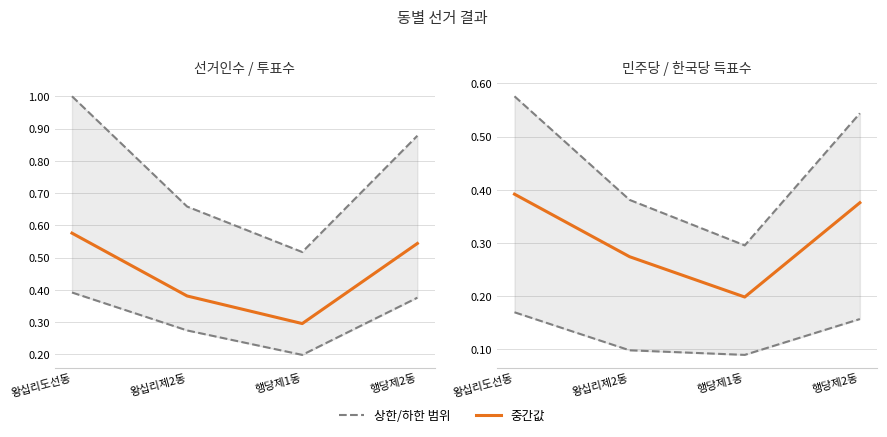

True or false: 하한 (득표수) and 상한 (선거인수/투표수) cross at least once.

False